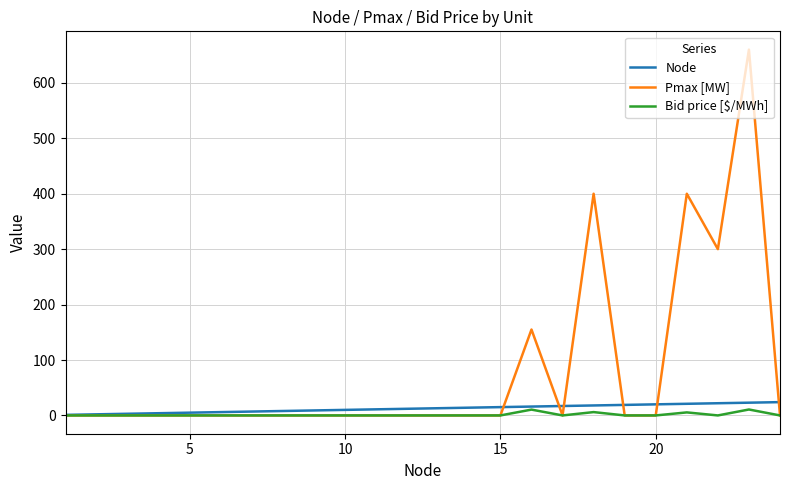

Which series has the widest spread of values?

Pmax [MW]